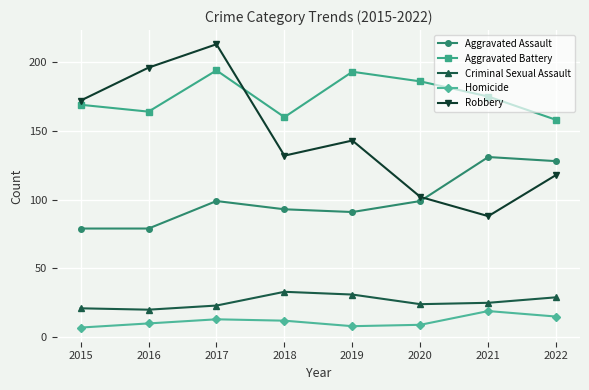

What is the minimum value shown in the chart?

7